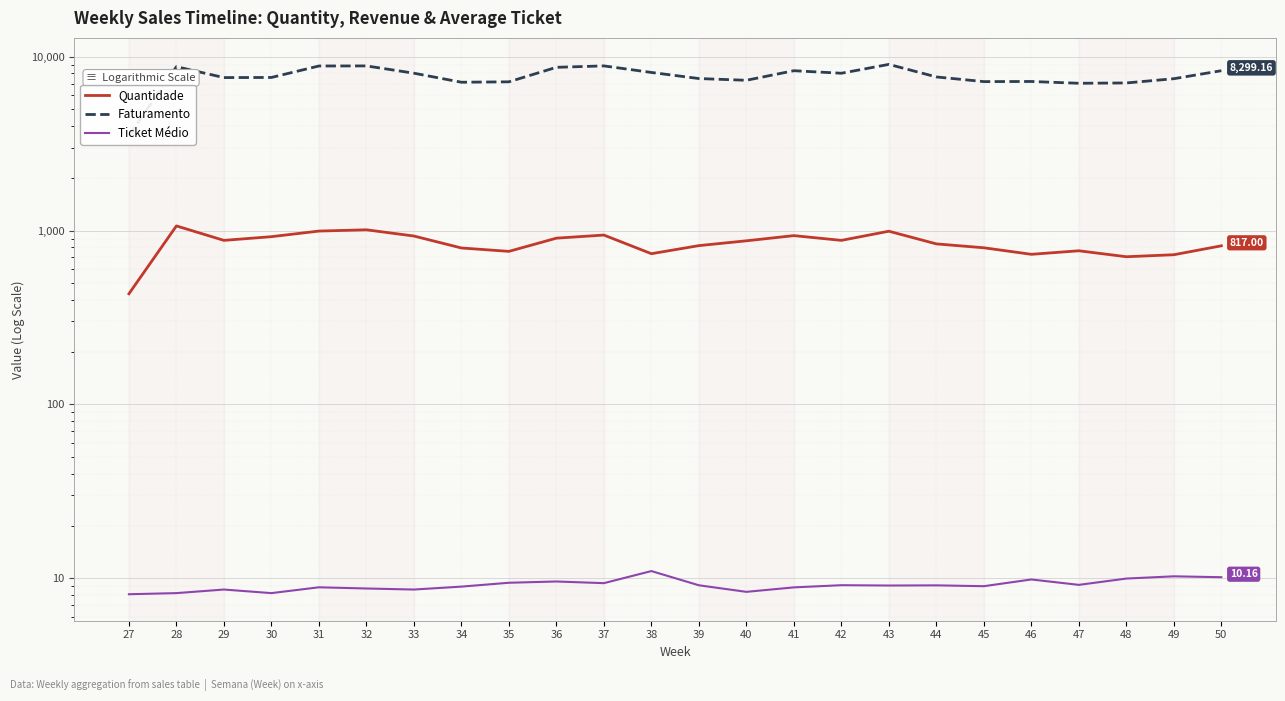

What is the sum of the Quantidade values at 30 and 44?

1760.0